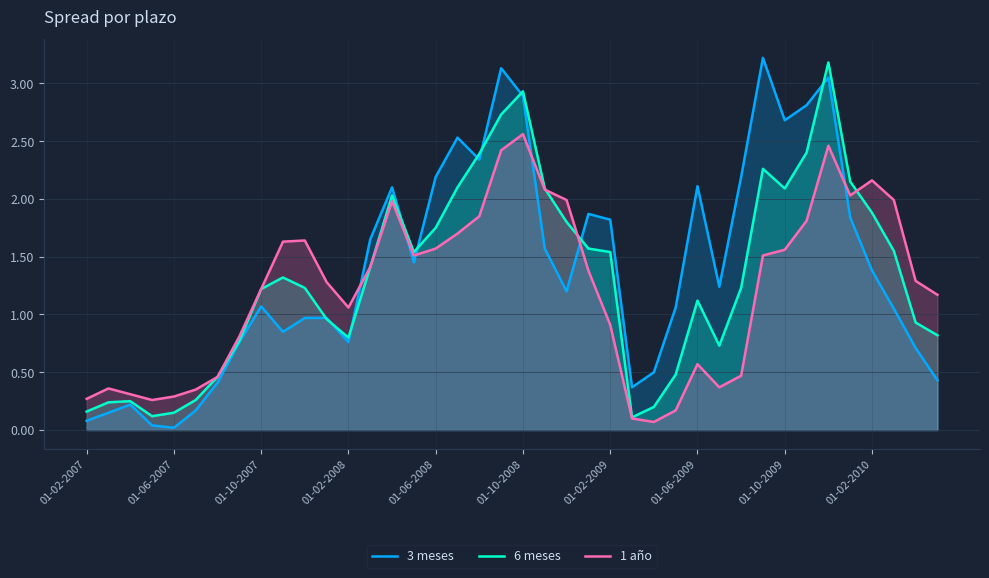

Which series has the largest total across all categories?

3 meses